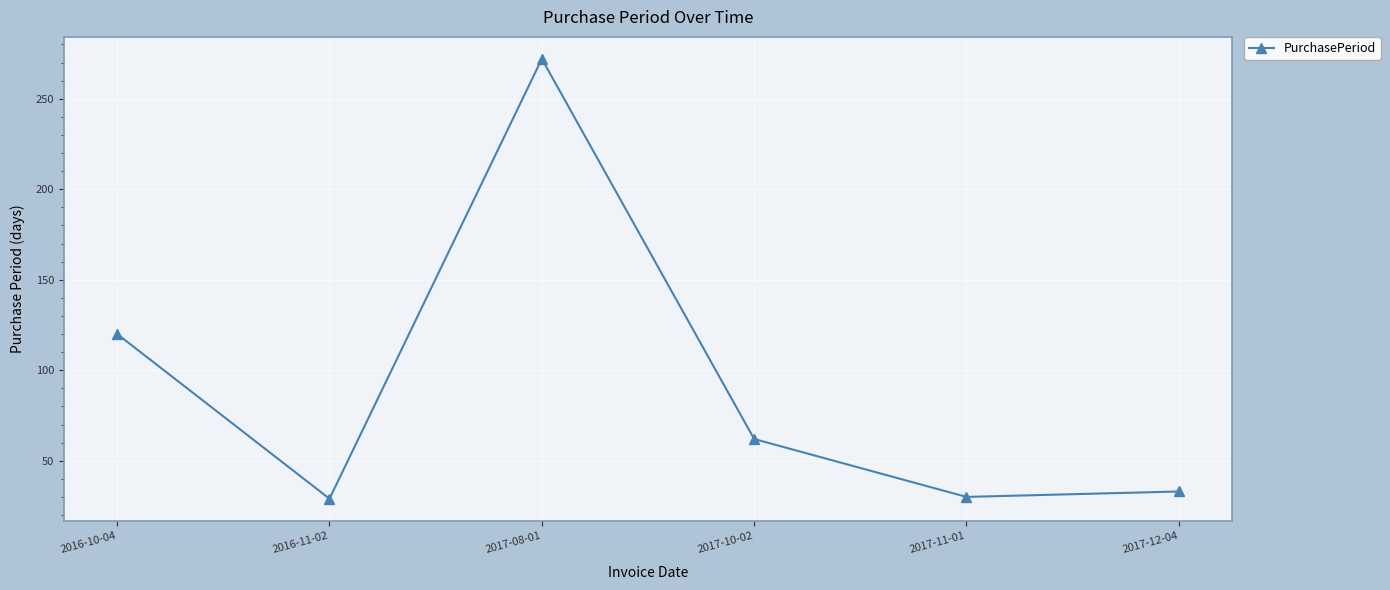

What is the smallest value displayed?

29